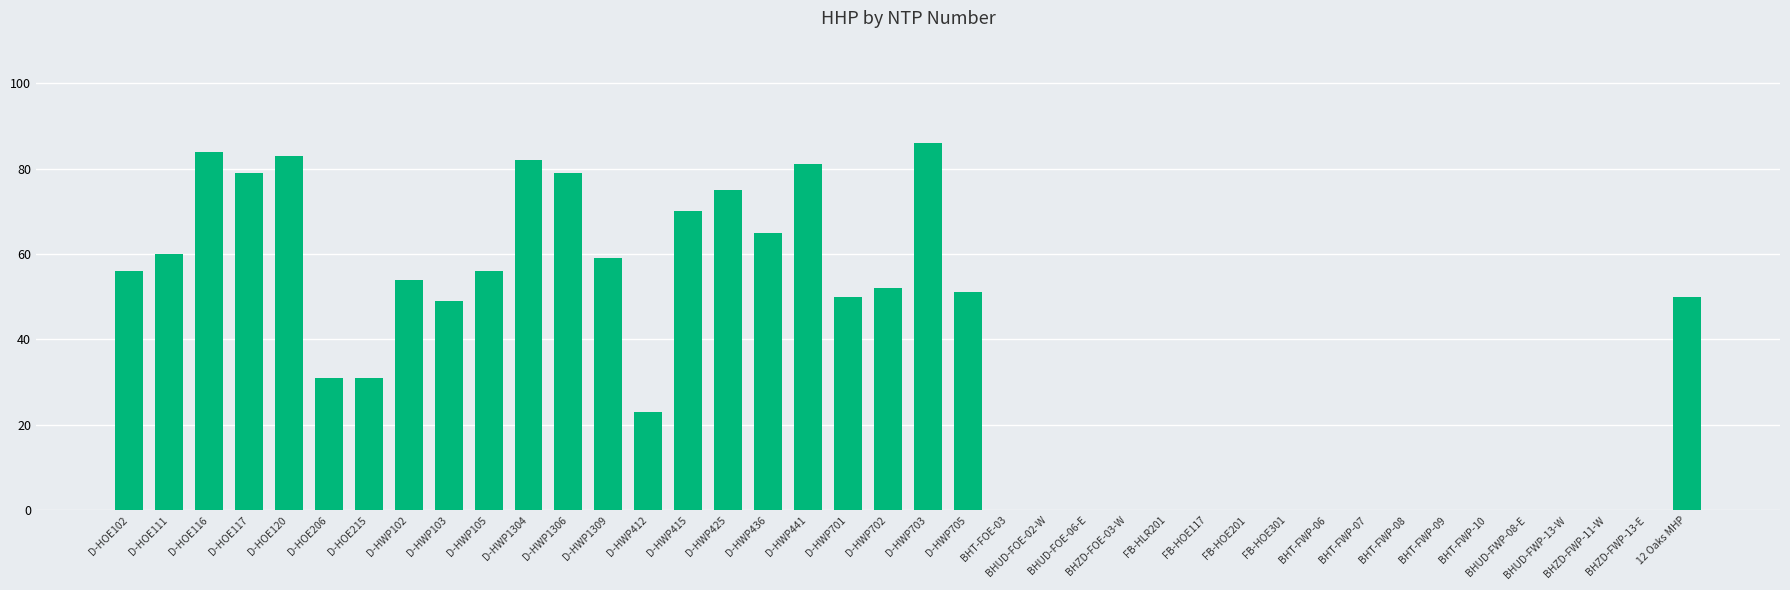

The value at D-HWP415 is 45. True or false?

False